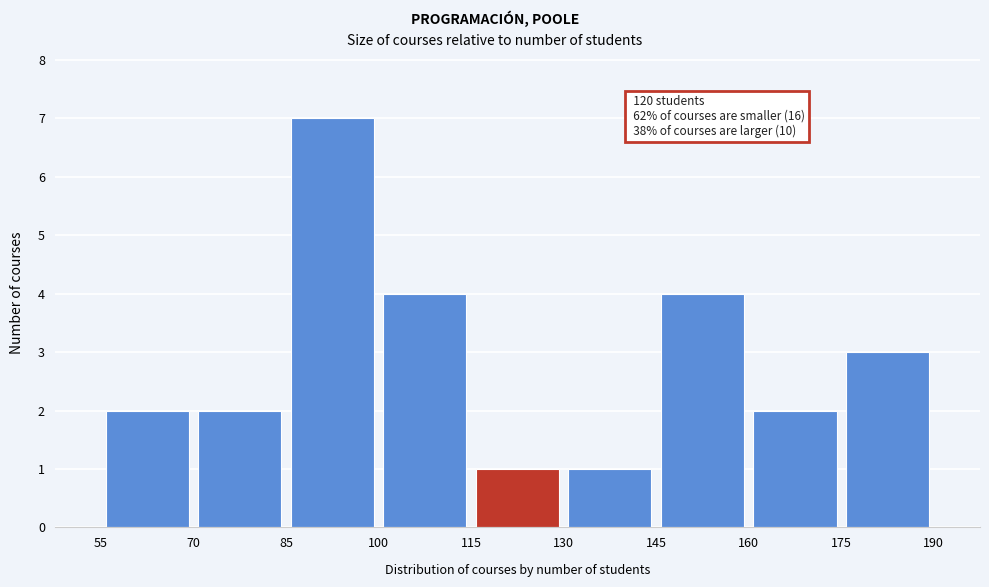

Over which range of the x-axis is the bar tallest?

85 to 100